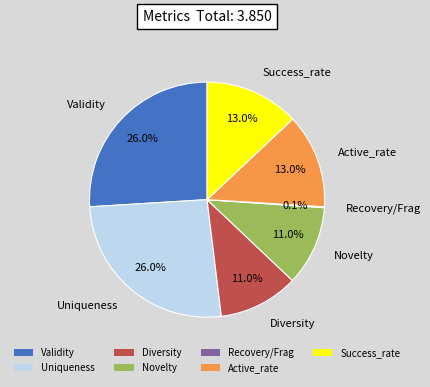

Which has a higher value, Diversity or Active_rate?

Active_rate